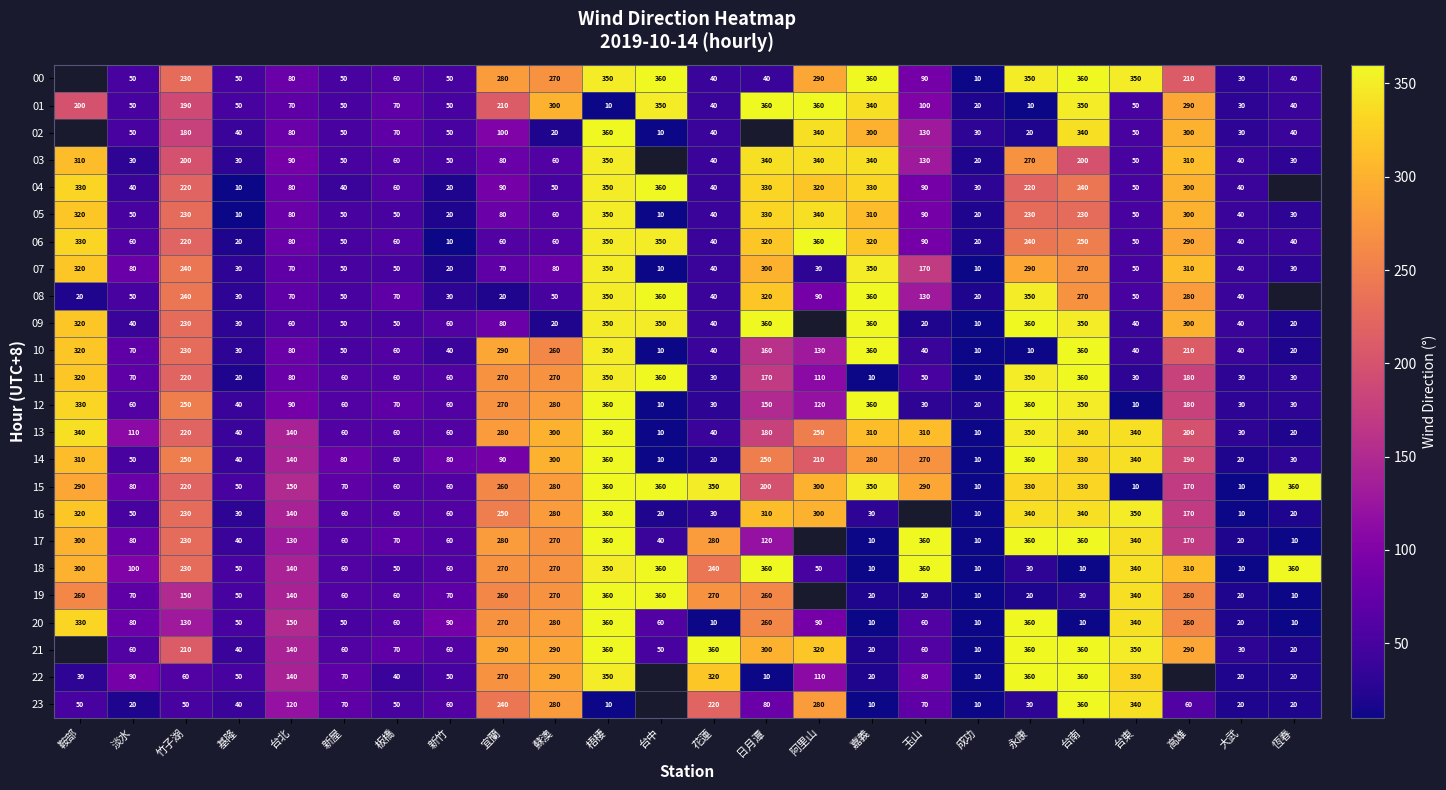

What is the total value across all series at 台南?

6760